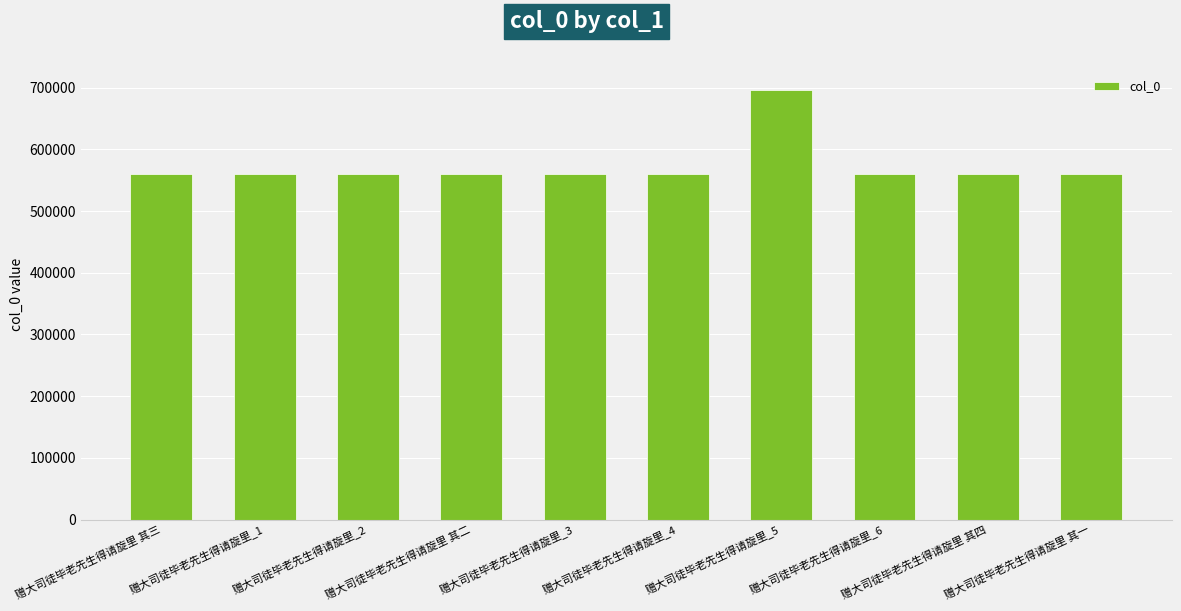

What is the smallest value displayed?

559659